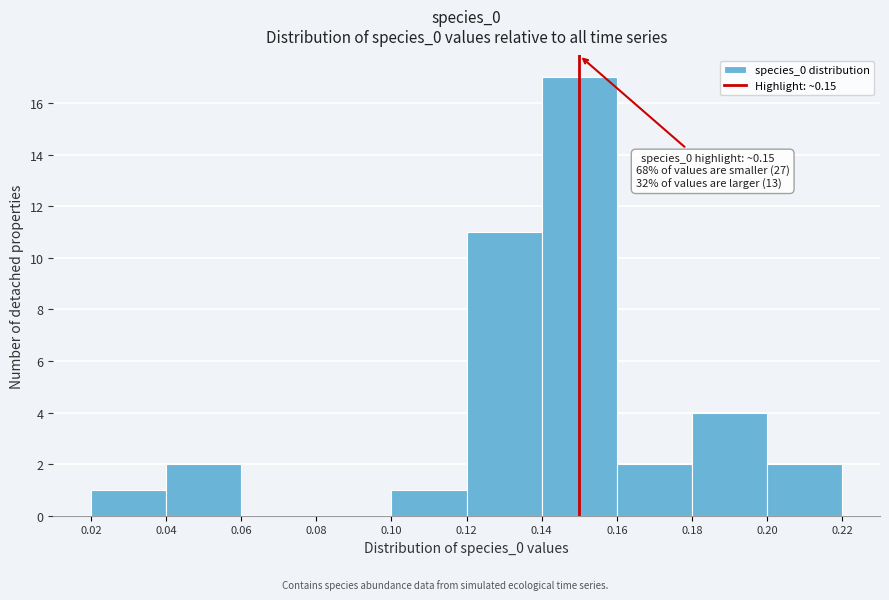

Which range on the x-axis has the tallest bar?

0.14 to 0.16